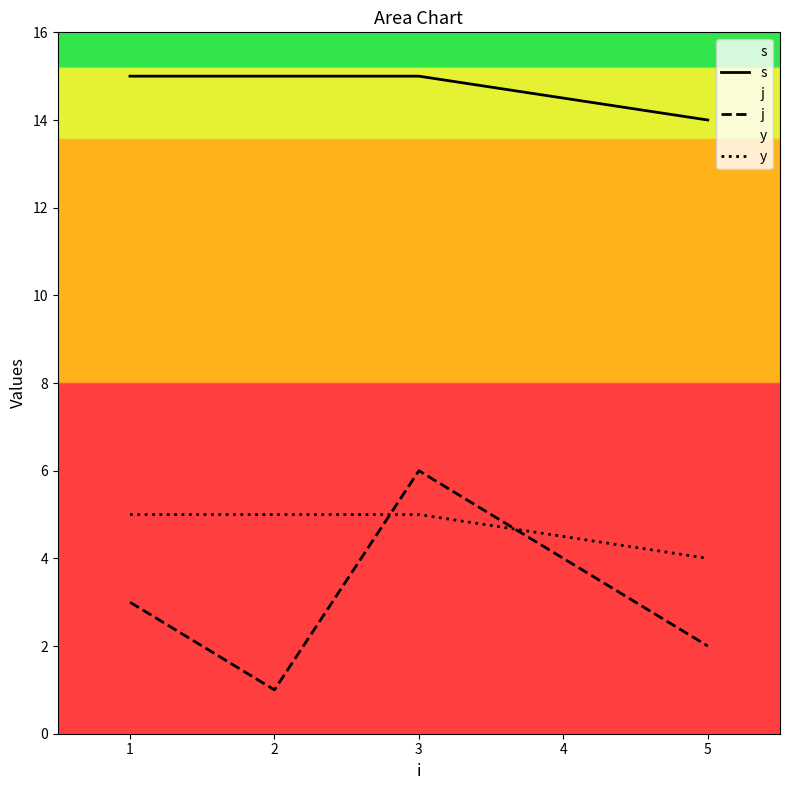

The j series shows 3 at 1. True or false?

True